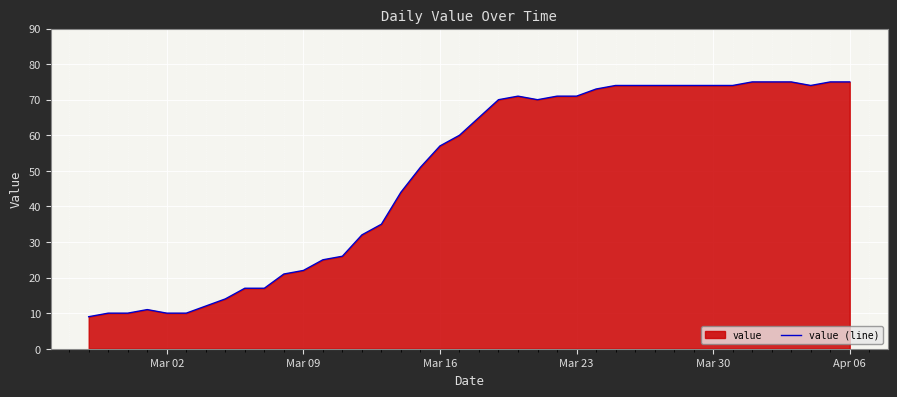

How many values are below 65?

20